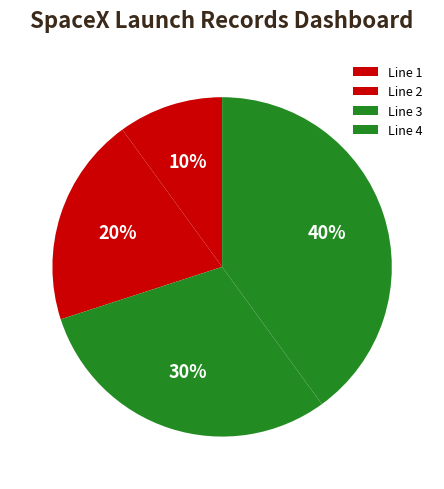

Count the number of slices in the pie.

4